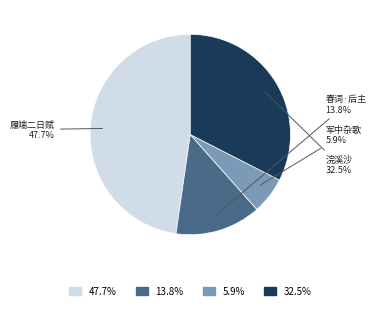

How many segments does this pie chart have?

4